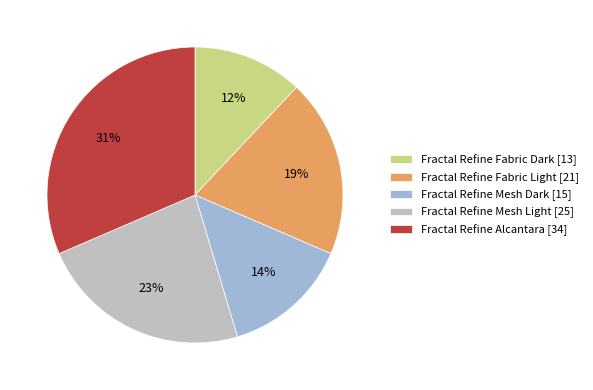

Combined, do Fractal Refine Fabric Light and Fractal Refine Alcantara account for over 50%?

Yes